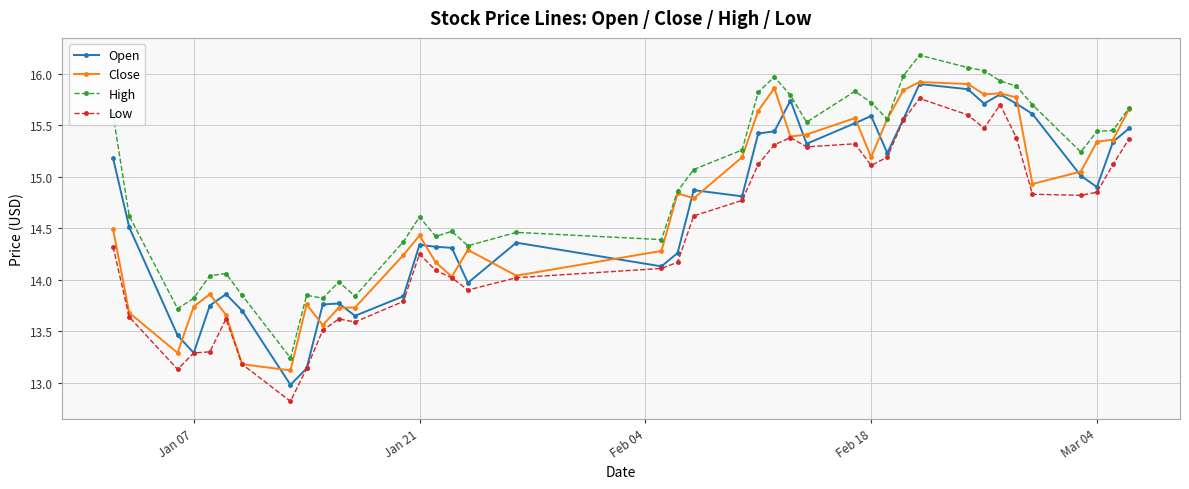

What are all the series names shown in the legend?

Open, Close, High, Low